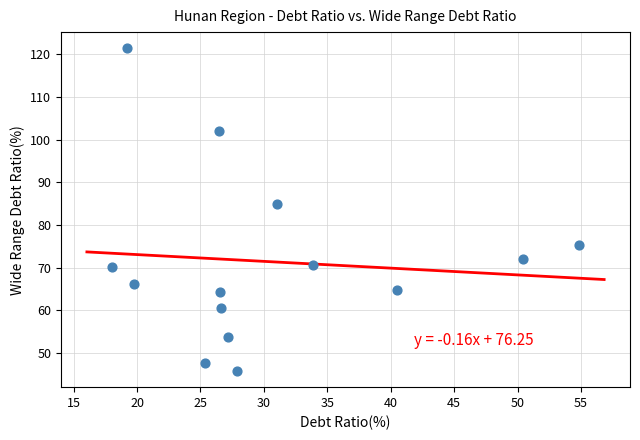

What Y value in the scatter plot is closest to 83?

84.8